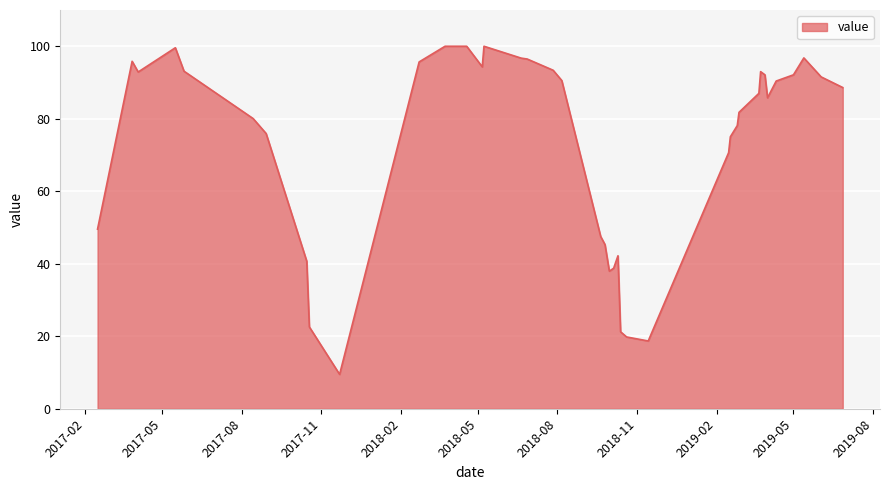

True or false: the data has more than 2 interior local peaks.

True